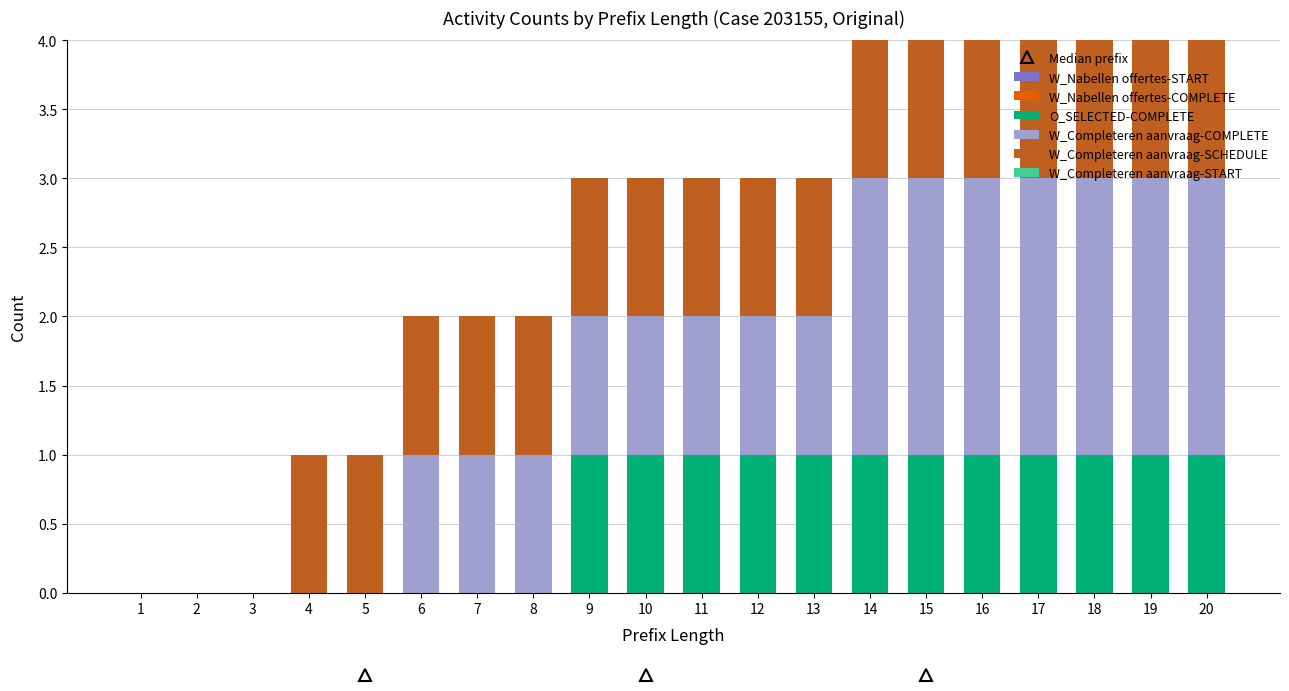

What is the total value across all series at 17?

4